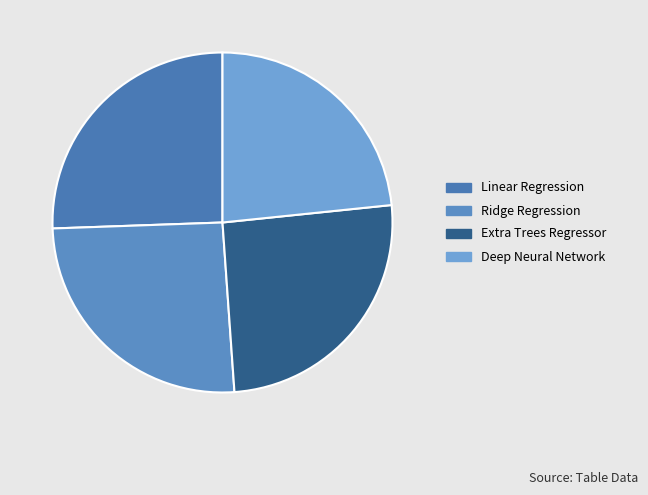

How many segments does this pie chart have?

4